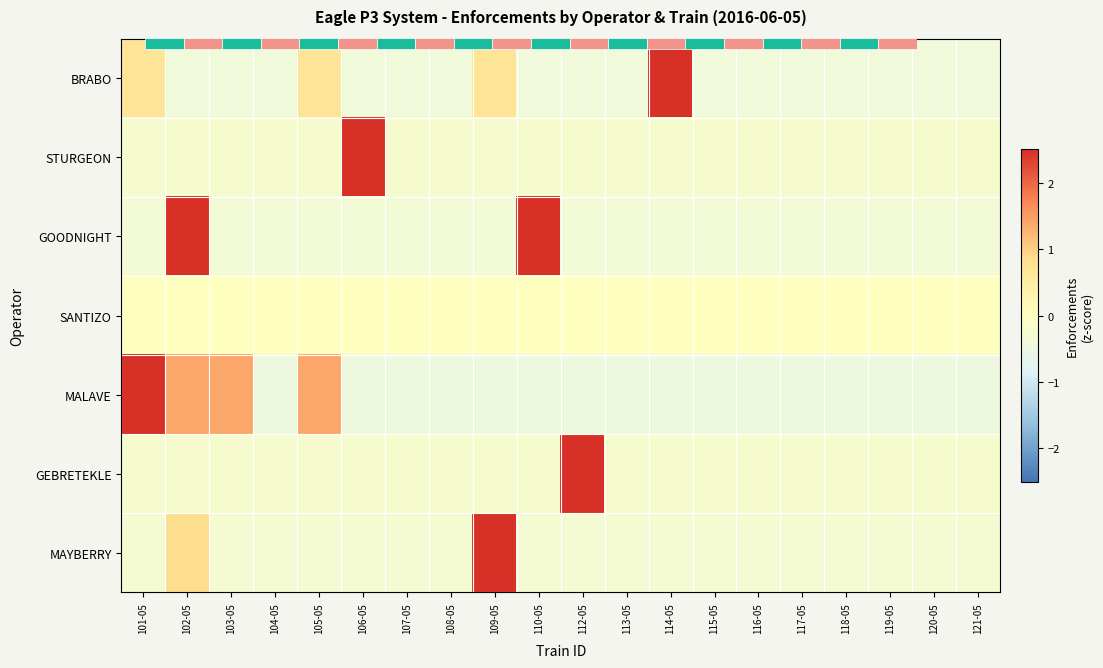

What is the total value across all series at 110-05?

1.4